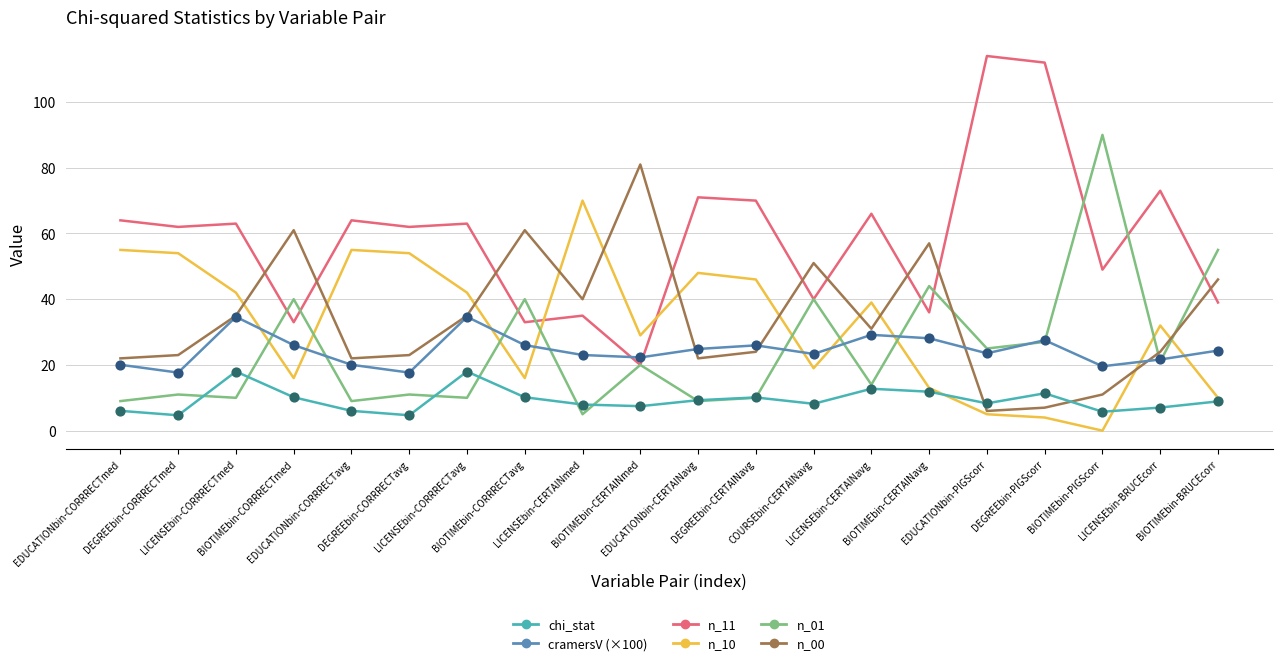

Which series has the widest spread of values?

n_11